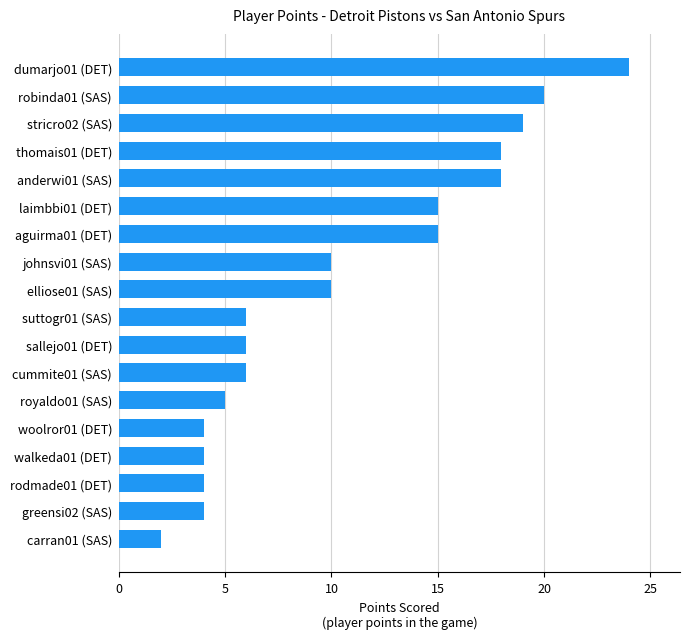

Reading top to bottom, list all the values displayed in this chart.

24	20	19	18	18	15	15	10	10	6	6	6	5	4	4	4	4	2